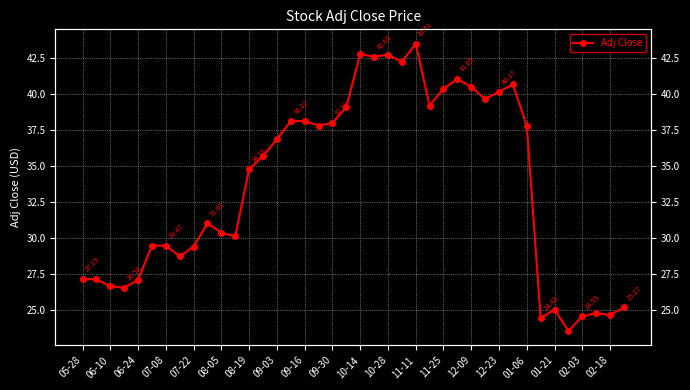

True or false: the data has more than 2 interior local peaks.

True